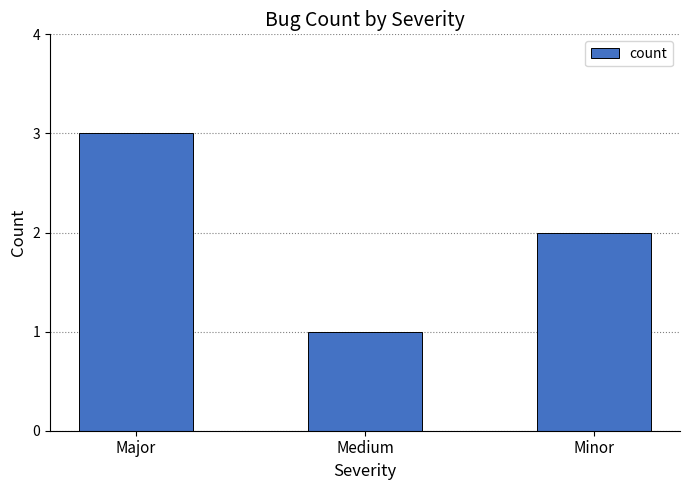

What is the ratio of the value at Major to the value at Minor?

1.5